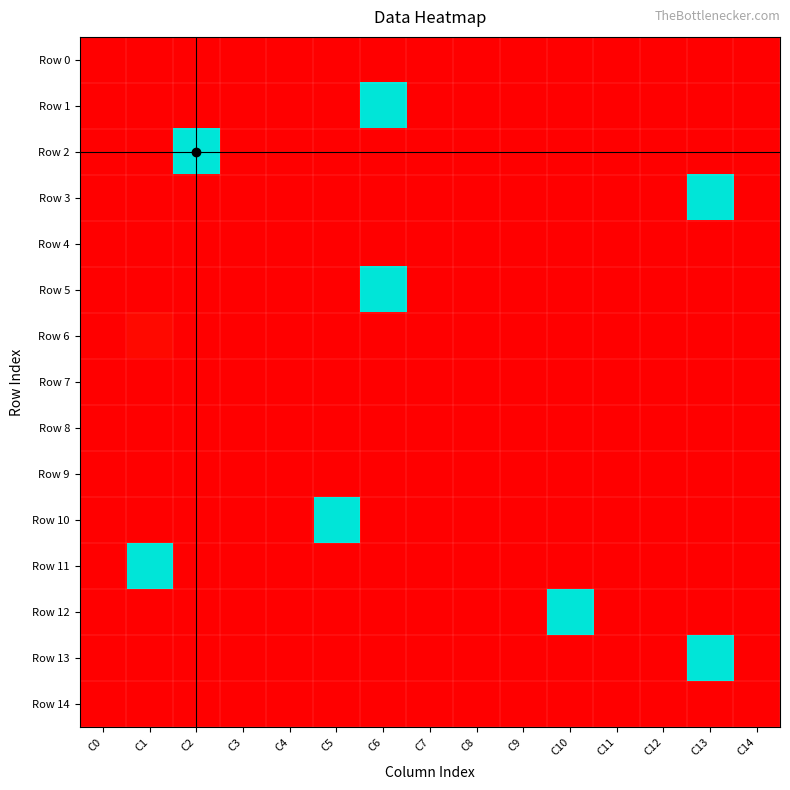

Rank the series by their maximum value, from highest to lowest.

Row 2, Row 5, Row 10, Row 11, Row 3, Row 13, Row 1, Row 12, Row 6, Row 0, Row 4, Row 7, Row 8, Row 9, Row 14